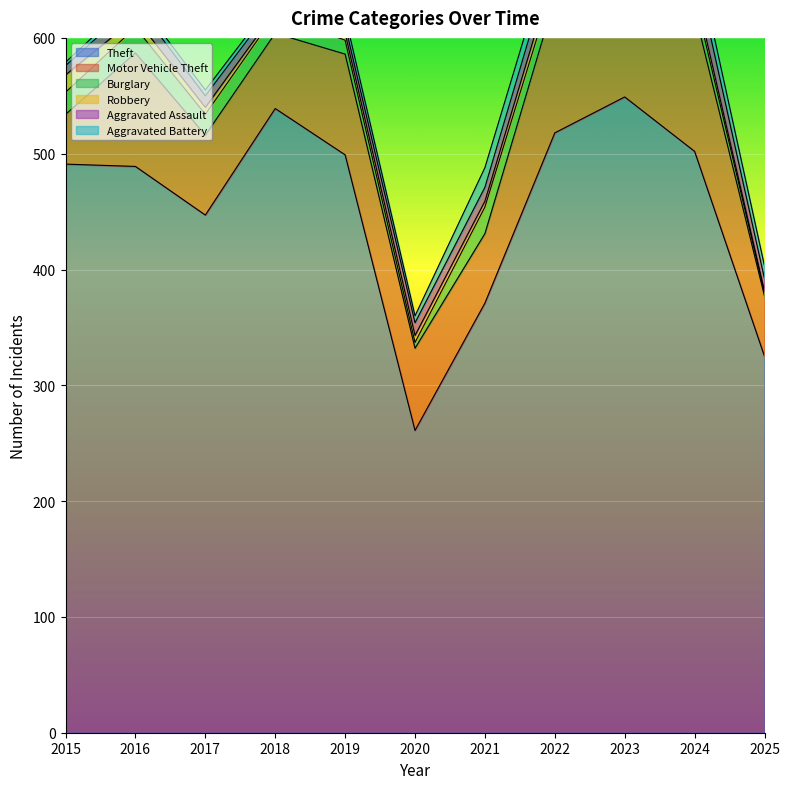

What is the value of the Aggravated Assault point at the 9th from the left?

19